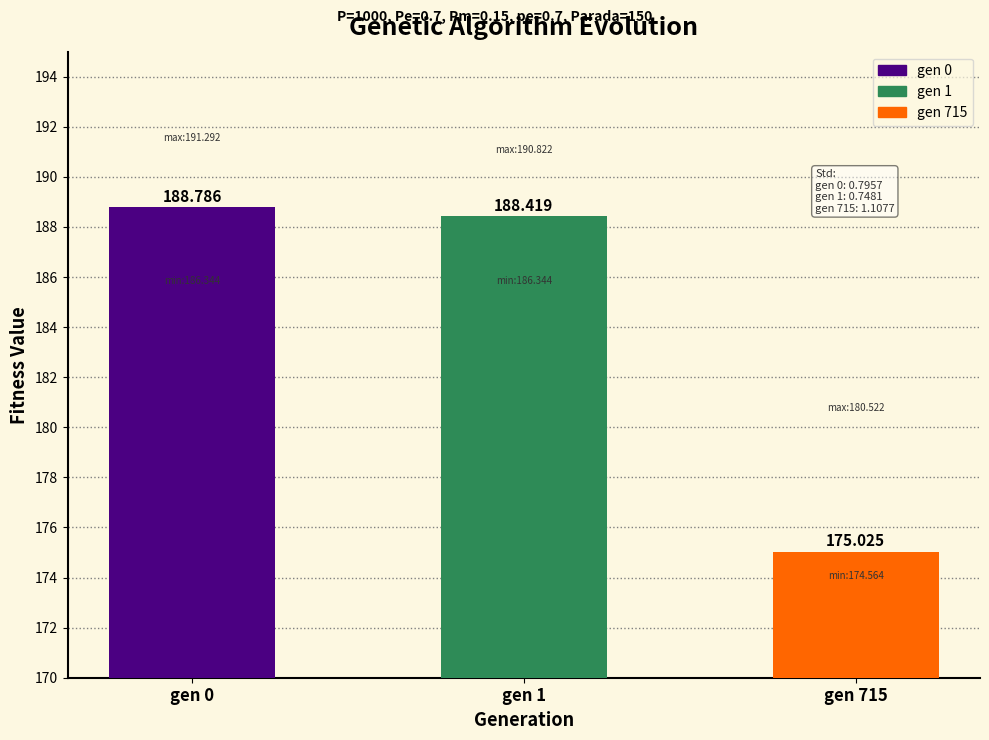

The chart shows a value of 175.0 at gen 715. True or false?

True